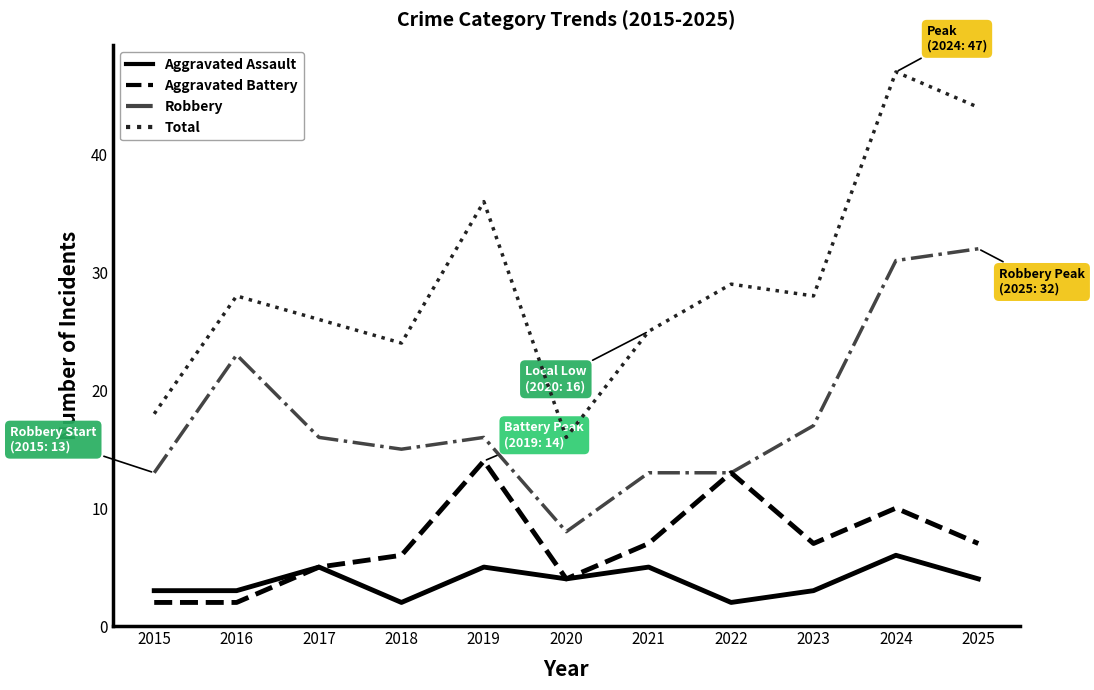

How many interior local peaks does the Aggravated Assault series have?

4